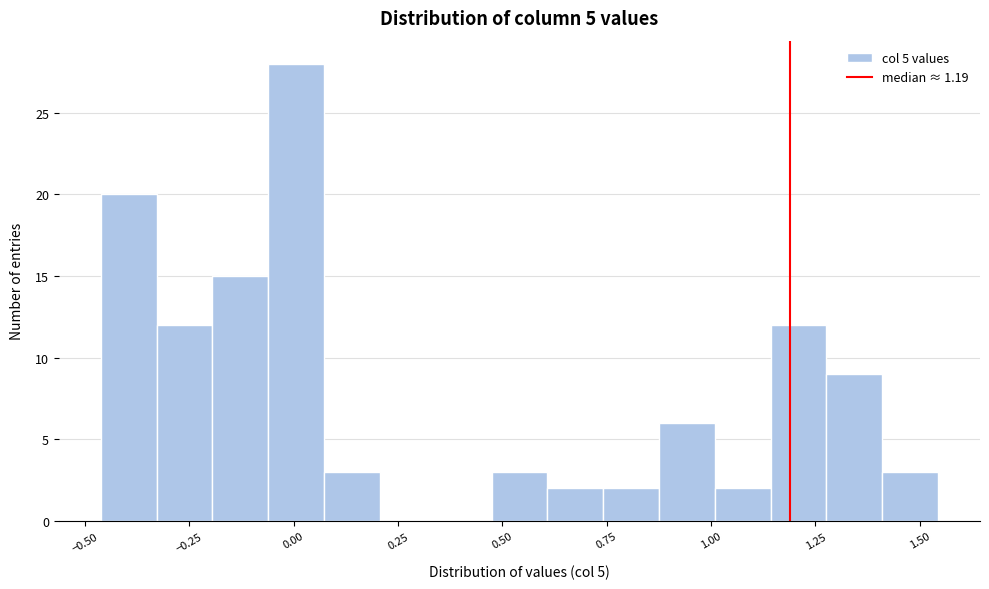

Around what value on the x-axis is the tallest bar? Give the approximate position of its centre, as read against the axis.

0.00